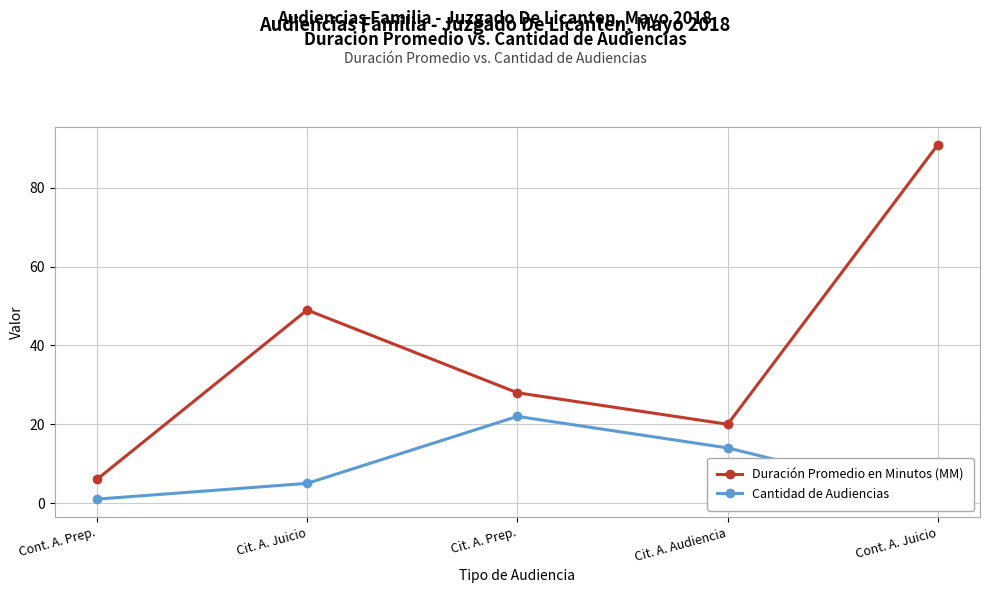

The Duración Promedio en Minutos (MM) series shows 49 at Cit. A. Juicio. True or false?

True